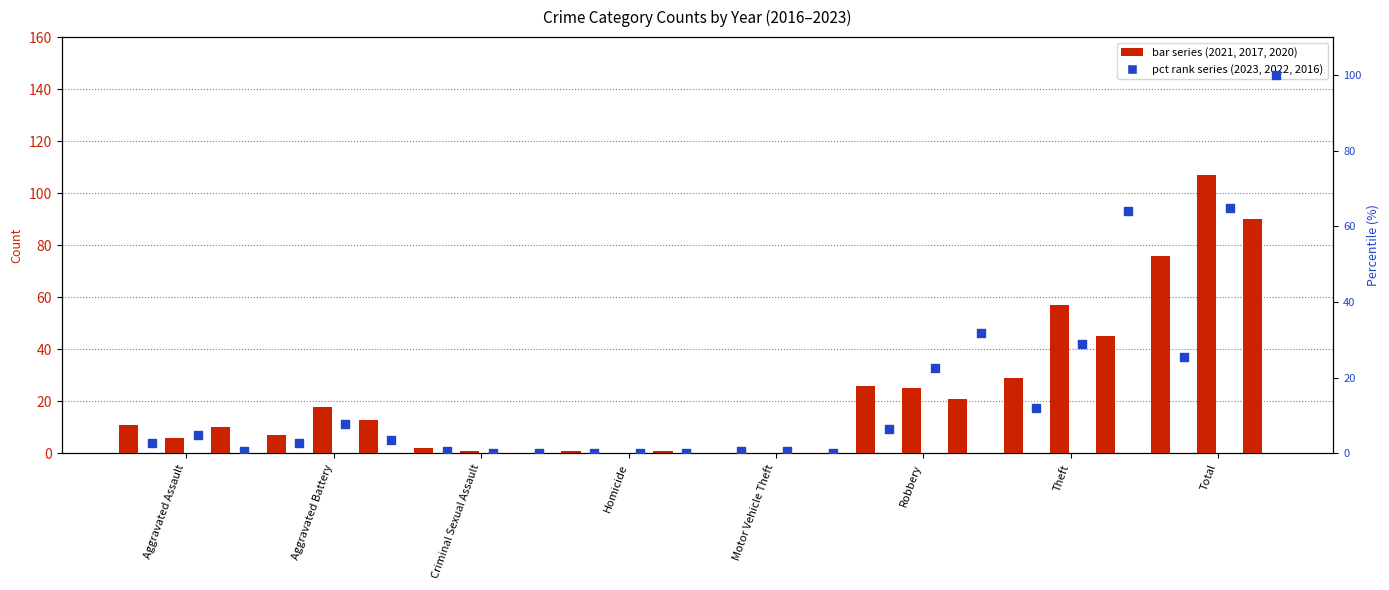

At which category is the sum across all series the highest?

Total